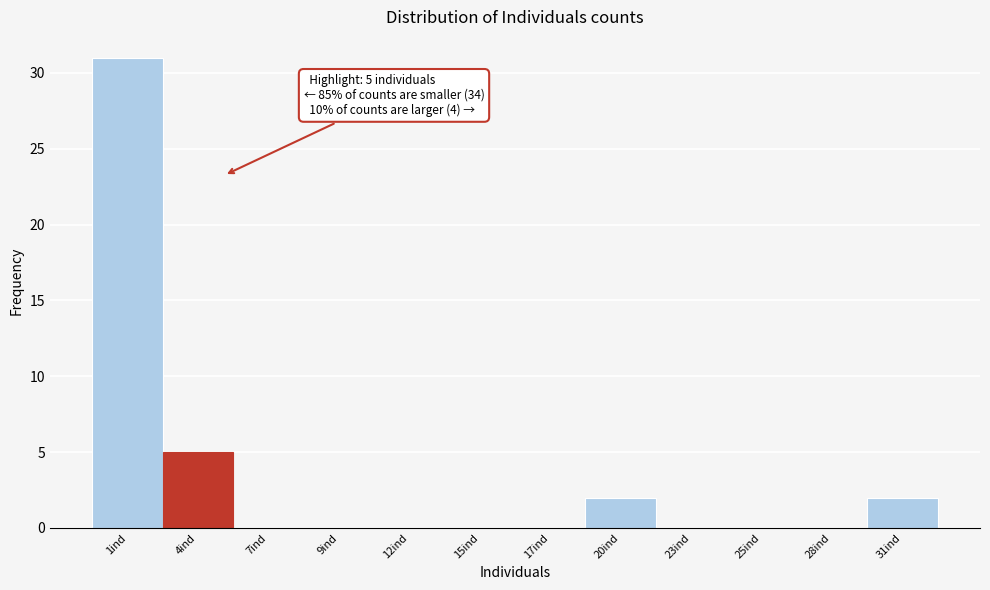

Over which range of the x-axis is the bar tallest?

0.0 to 2.5